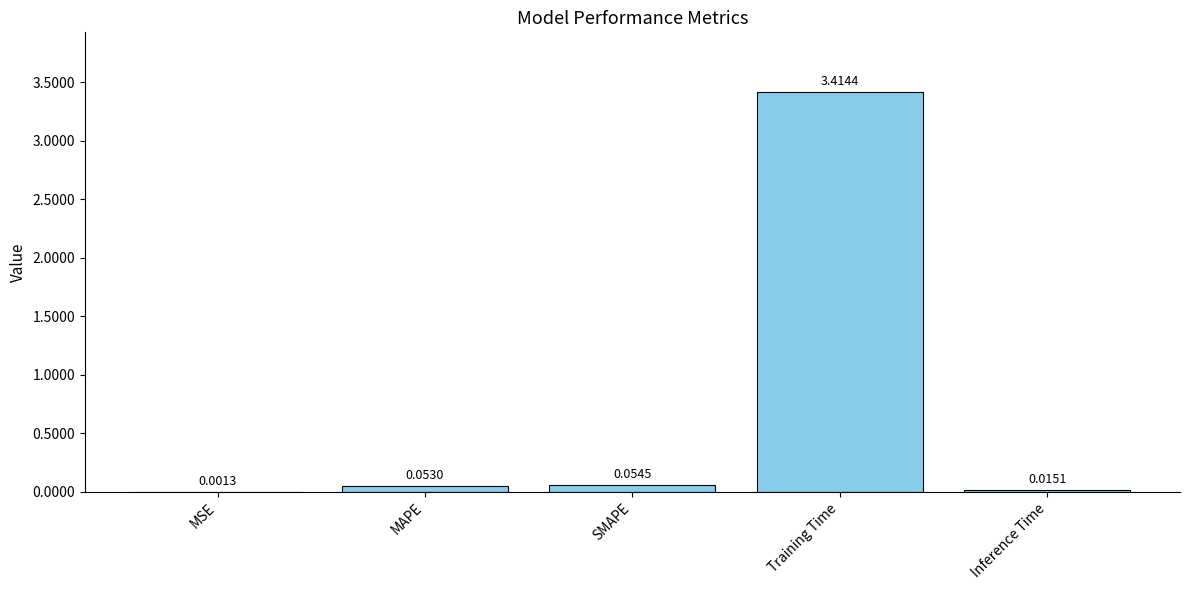

At which category does the chart reach its peak across all series?

Training Time